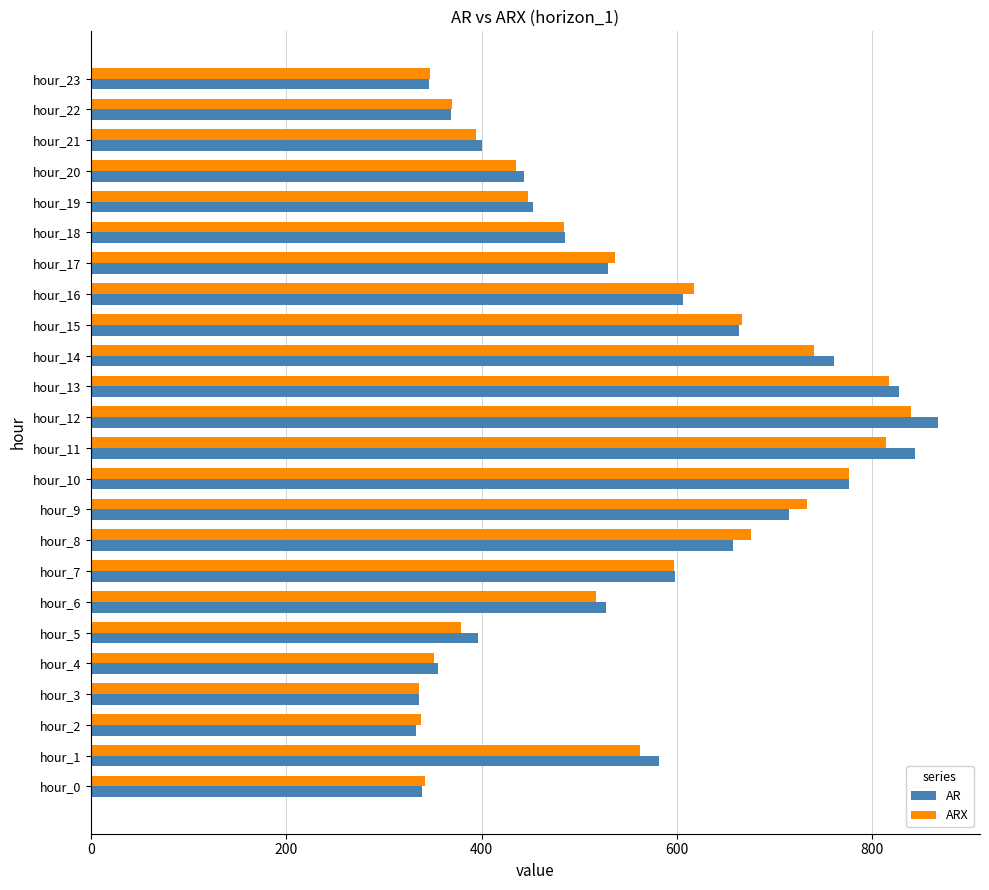

What is the average value of the AR series?

550.3